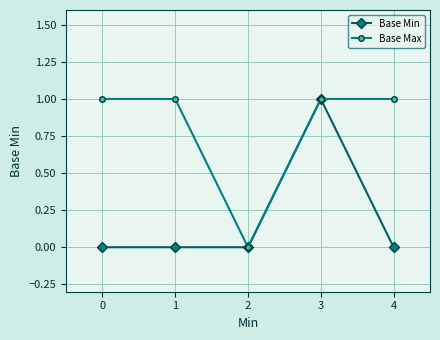

True or false: Base Max has more than 2 points higher than both neighbors.

False